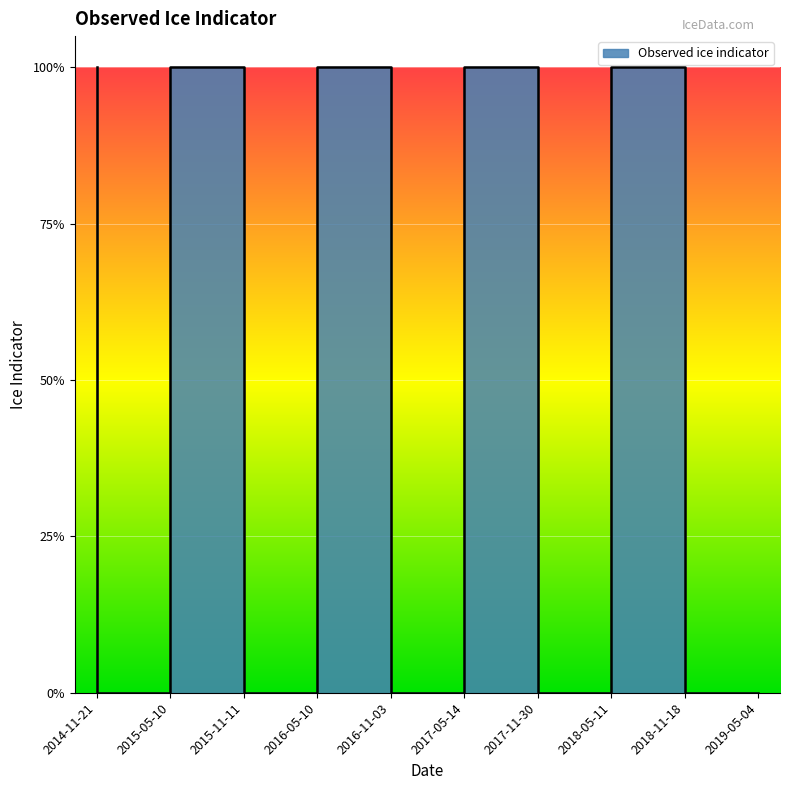

True or false: the data shows 0 at 2017-05-14.

True